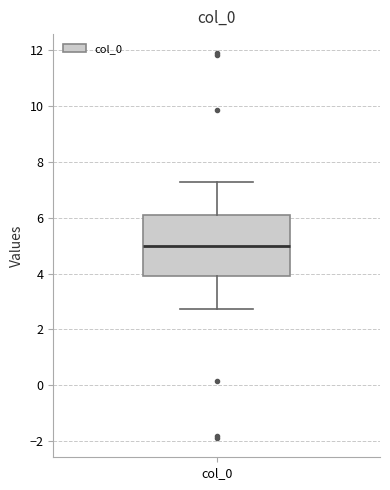

Read this box plot against the y-axis: the position of the median line, the range covered by the box, and the ends of both whiskers. The values are not printed on the chart, so give them approximately, as read against the axis.

median 5.0, box 4.0 to 6.0, whiskers 2.8 to 7.2